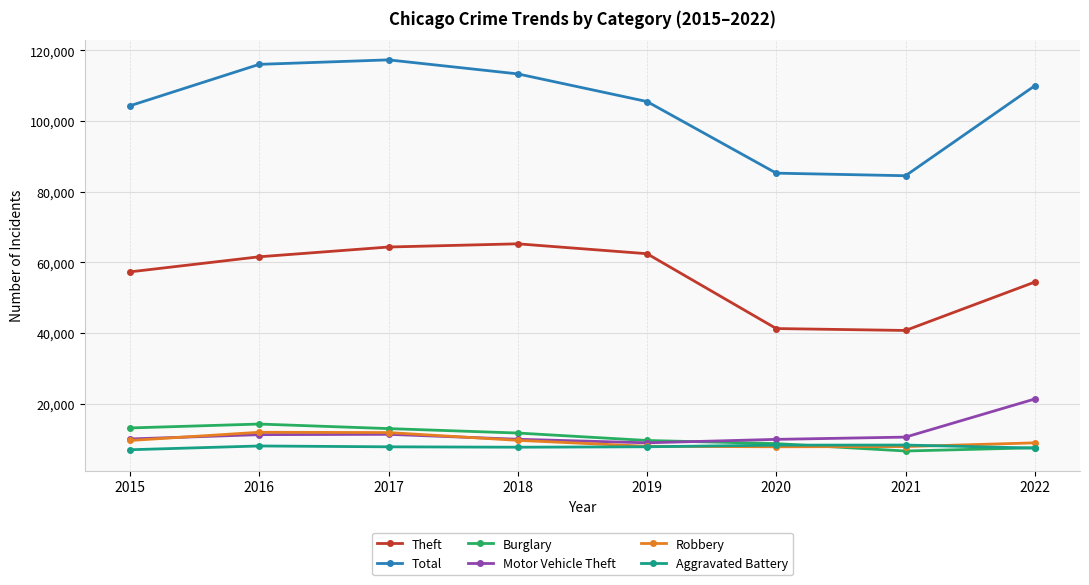

What value does the Motor Vehicle Theft series have at 2018?

9983